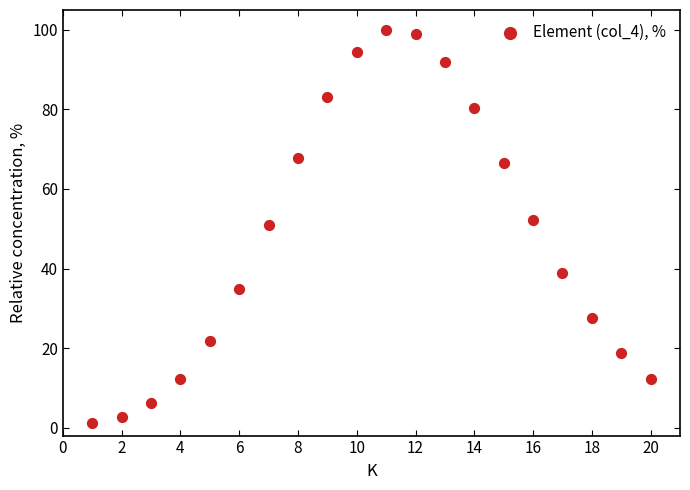

What is the range of Y values (max minus min)?

98.9